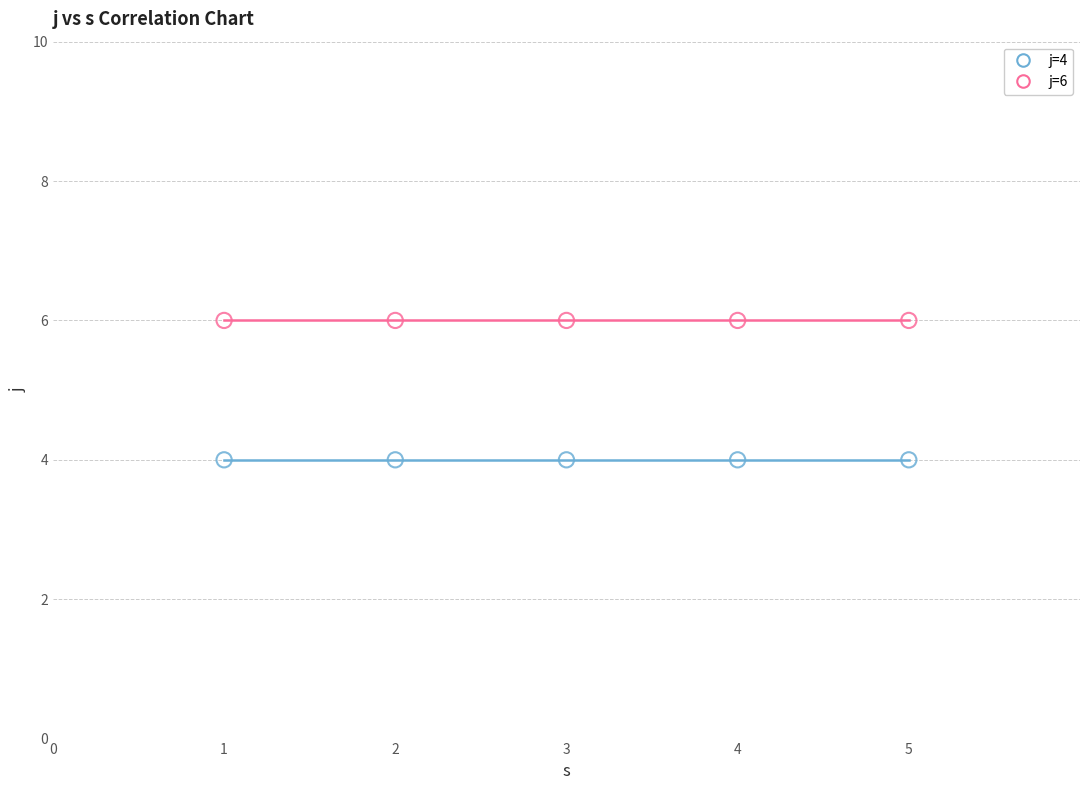

Which series reaches the minimum Y coordinate?

j=4